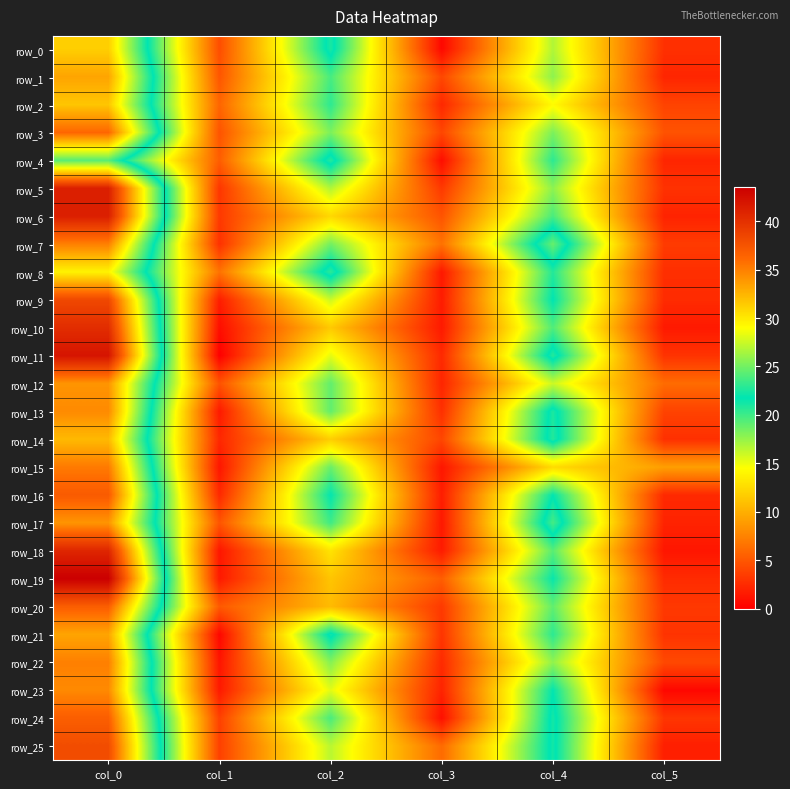

List the labels in order of row_4 value, largest first.

col_0, col_2, col_4, col_1, col_5, col_3